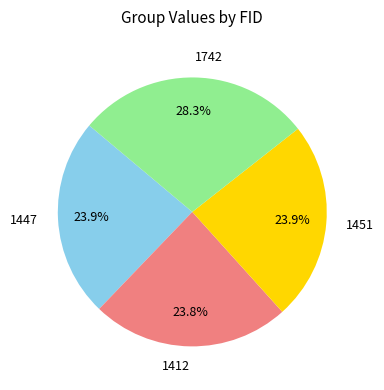

To the nearest percent, what is the combined percentage of 1451 and 1742?

52%